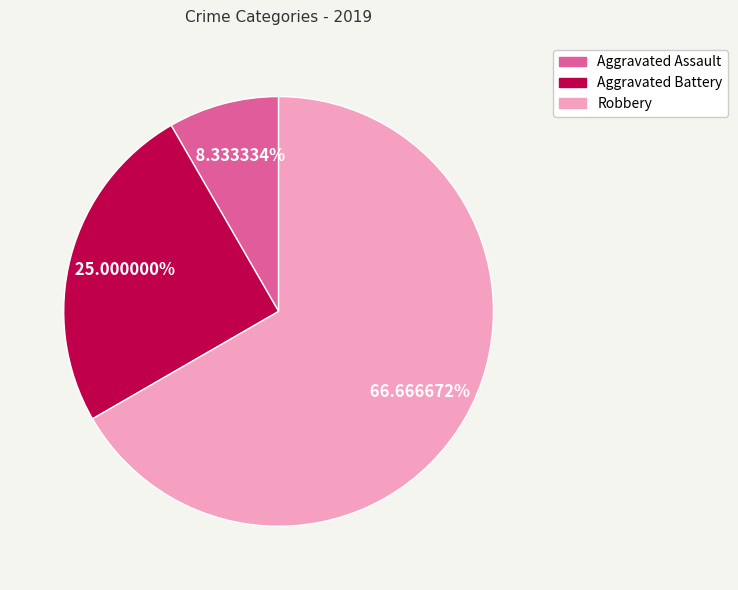

How much of the chart is everything except Robbery?

33.3%